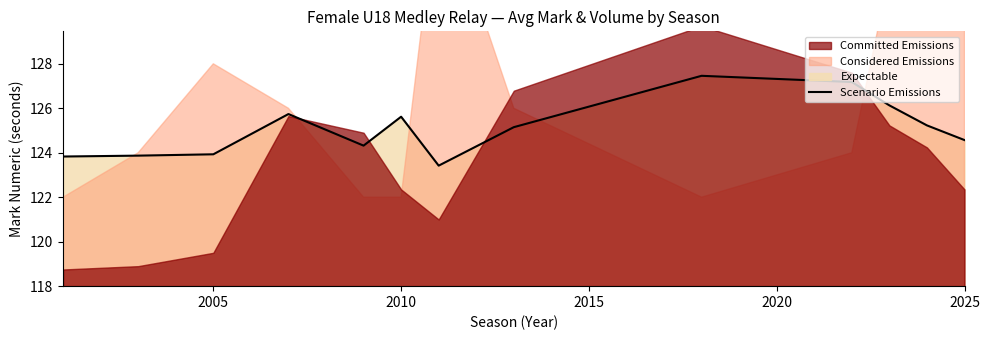

Does the chart have visible grid lines?

No